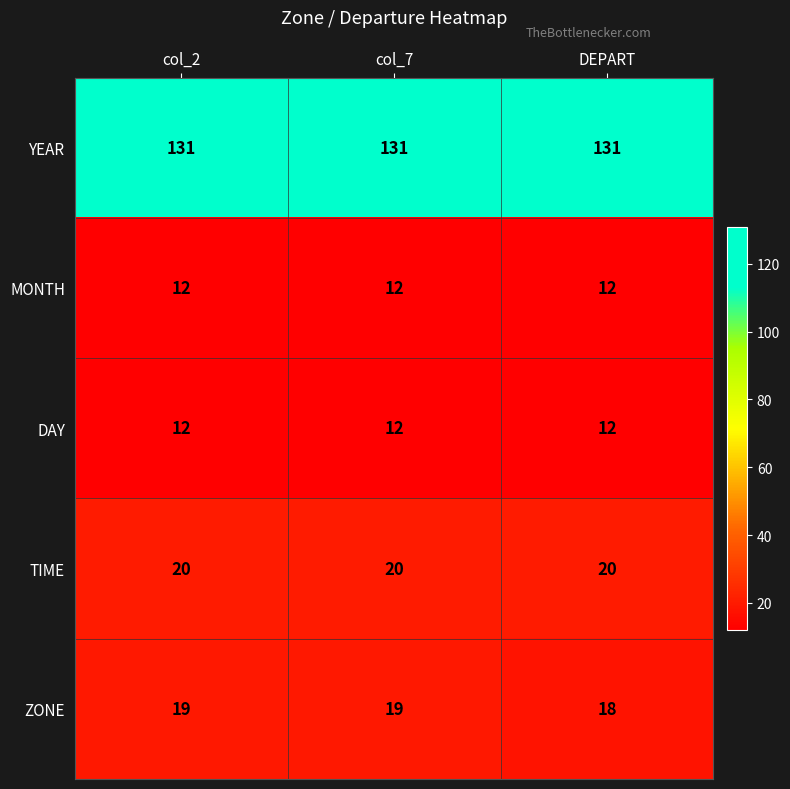

True or false: ZONE has a value of 18 at DEPART.

True